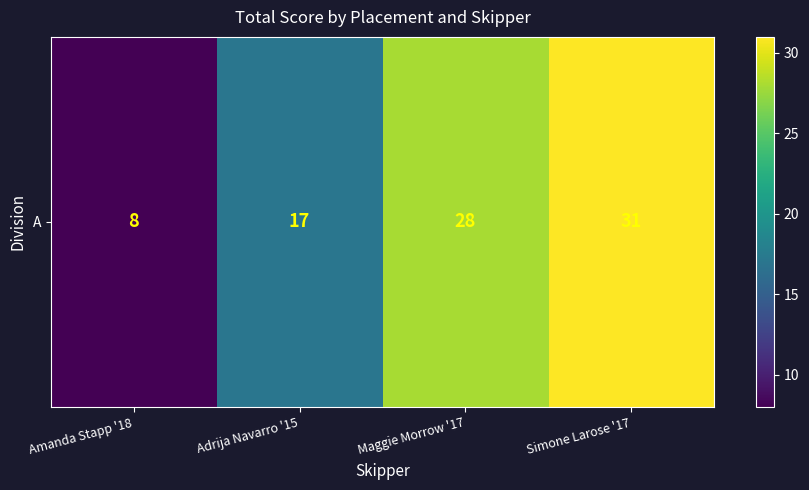

List the labels in order of value, largest first.

Simone Larose '17, Maggie Morrow '17, Adrija Navarro '15, Amanda Stapp '18